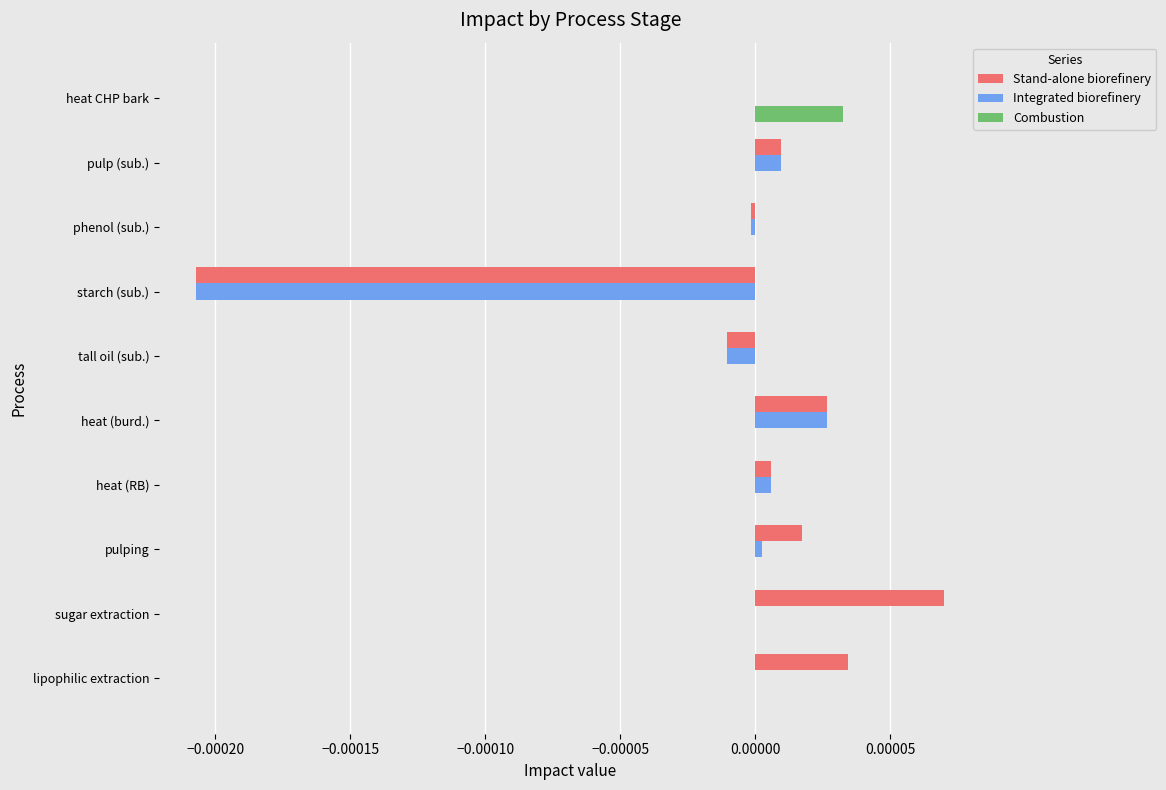

Is it true that Integrated biorefinery equals 0.0 at sugar extraction?

True